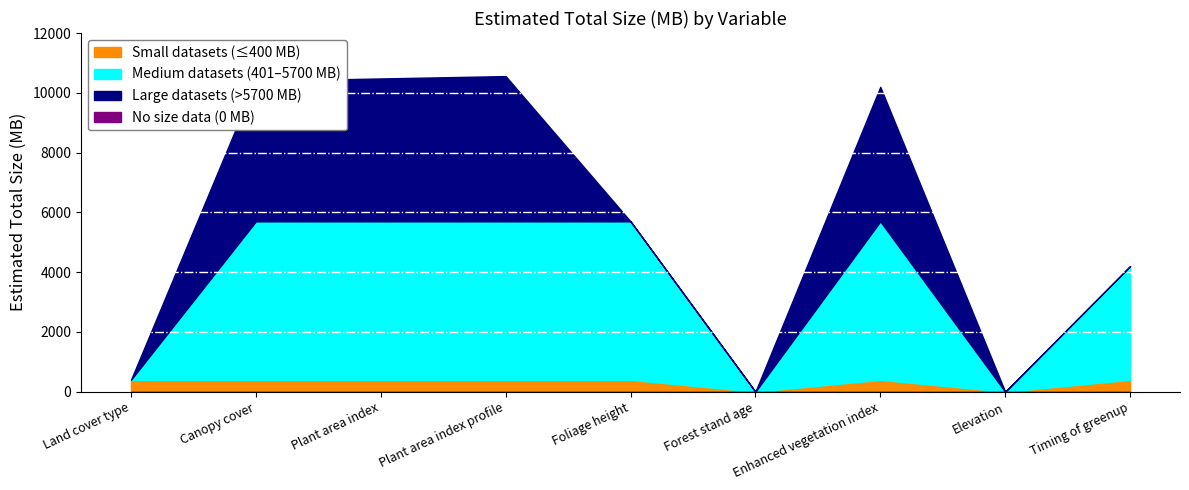

What is the value of the 4th point from the left?

10560